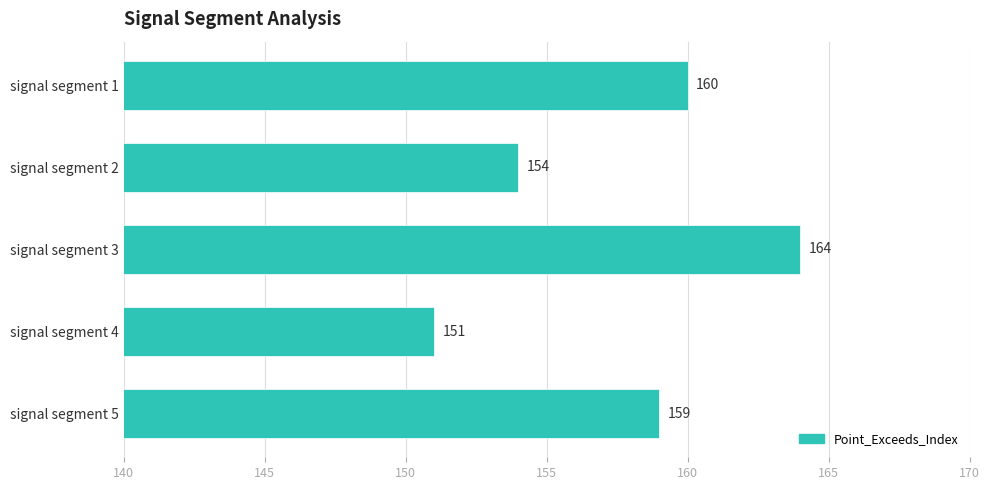

Rank the categories by value from highest to lowest.

signal segment 3, signal segment 1, signal segment 5, signal segment 2, signal segment 4